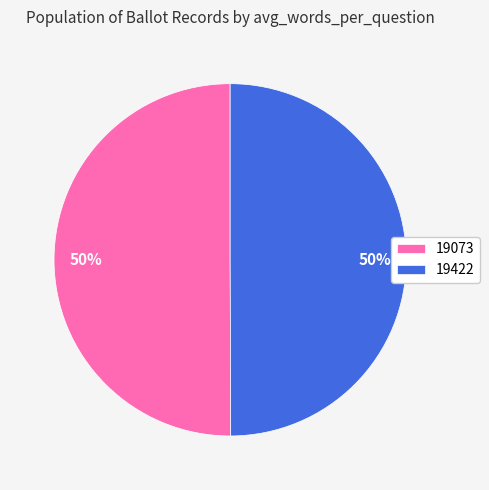

True or false: 19422 accounts for 50% of the total.

True